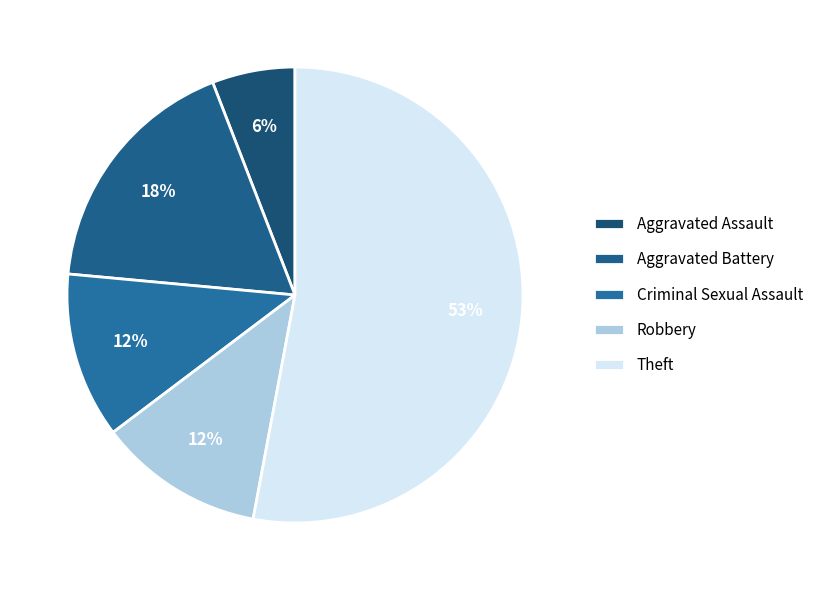

Is Robbery the majority of the pie?

No